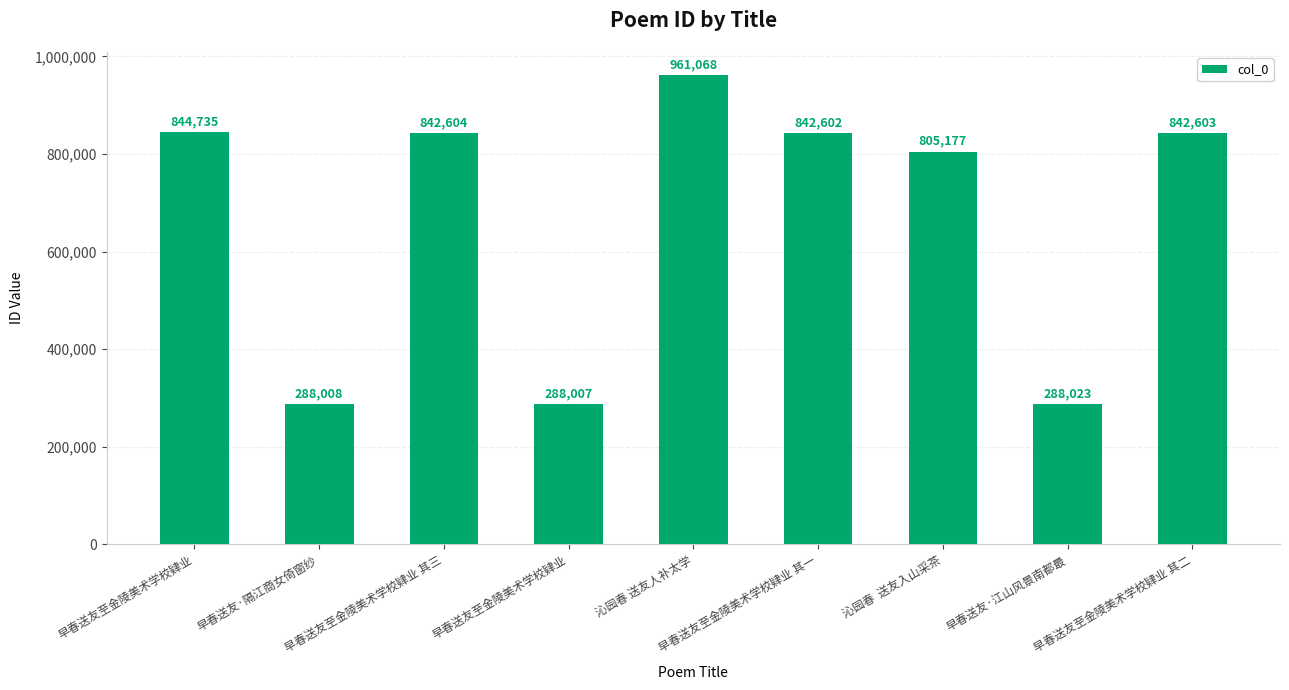

How many bars are there in total?

9